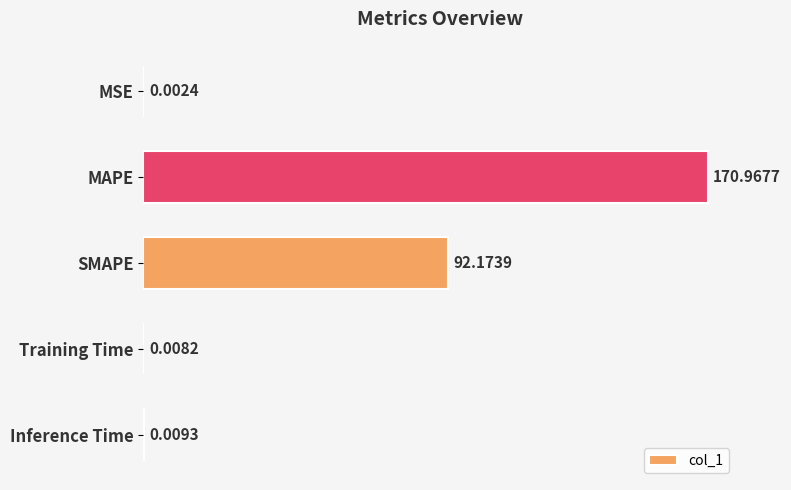

Which has a higher value, Training Time or SMAPE?

SMAPE